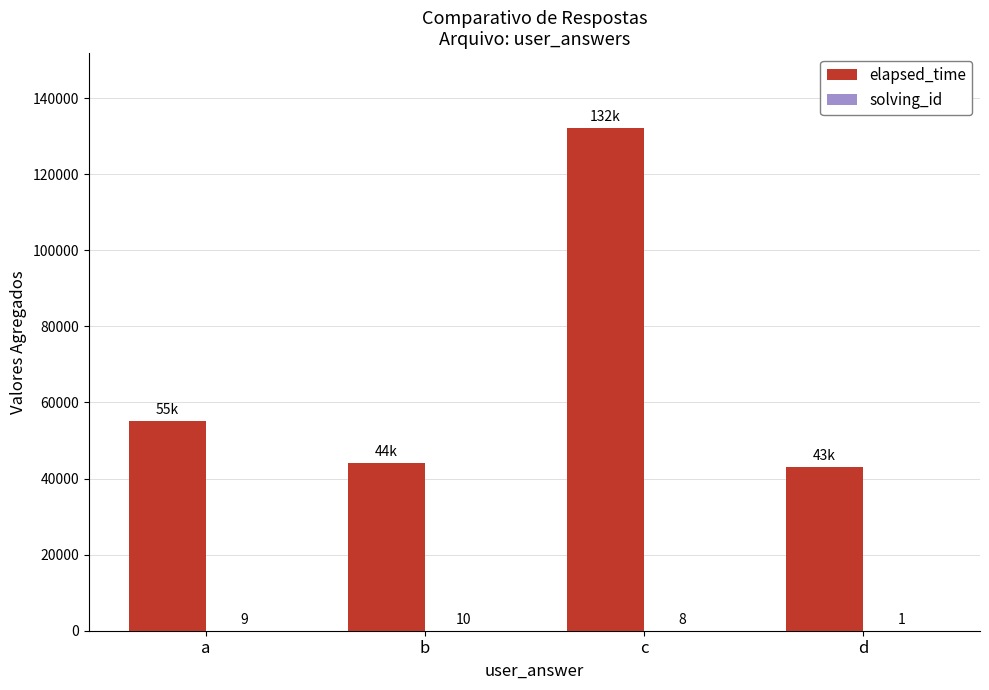

What is the sum of the elapsed_time values at c and a?

187000